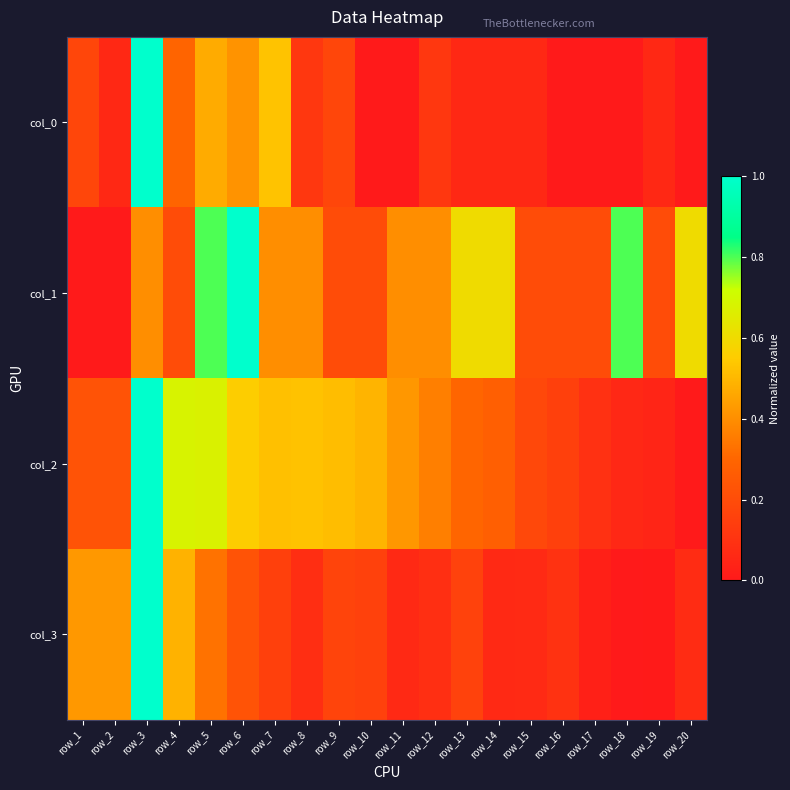

How many series are shown in this chart?

4